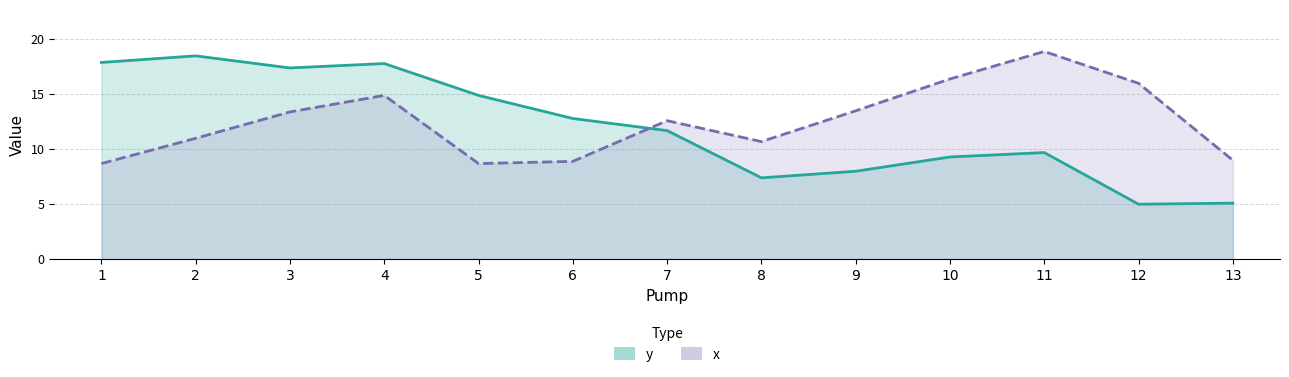

List the labels in order of x value, smallest first.

1, 5, 6, 13, 8, 2, 7, 3, 9, 4, 12, 10, 11